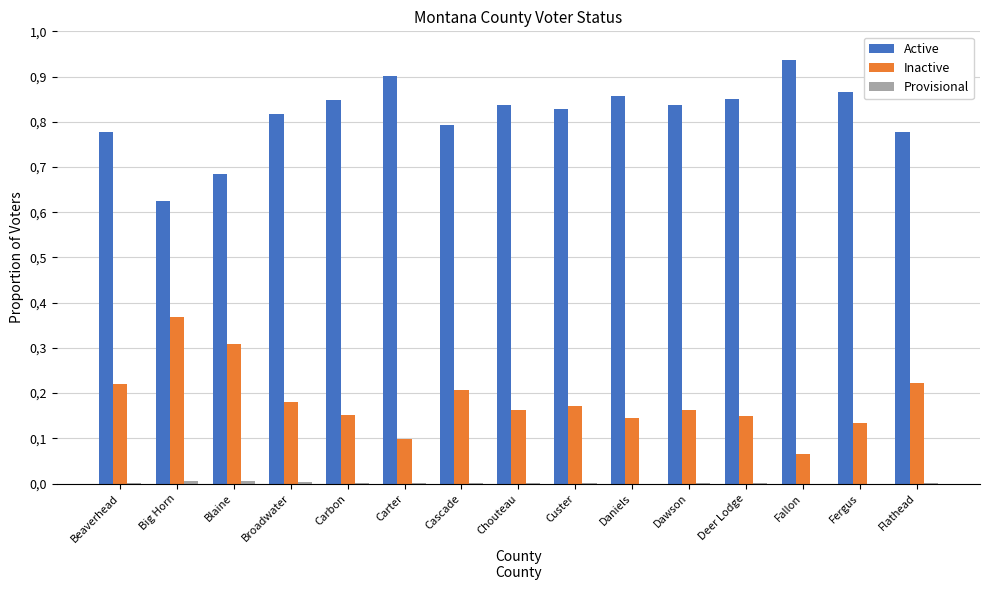

At how many categories does at least one series exceed 0?

15